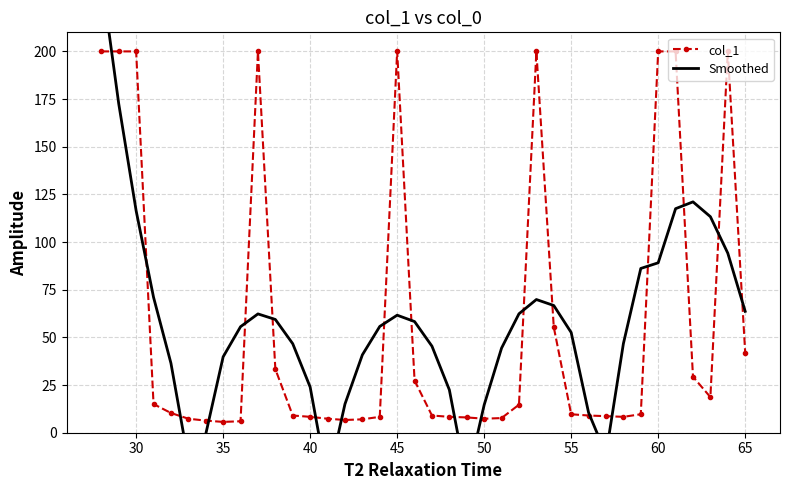

Does the chart have visible grid lines?

Yes